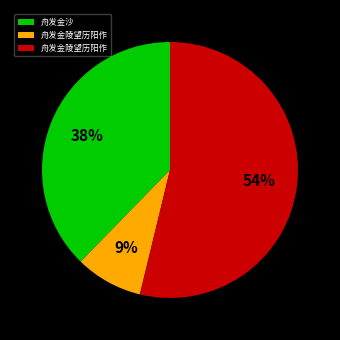

Count the number of slices in the pie.

3